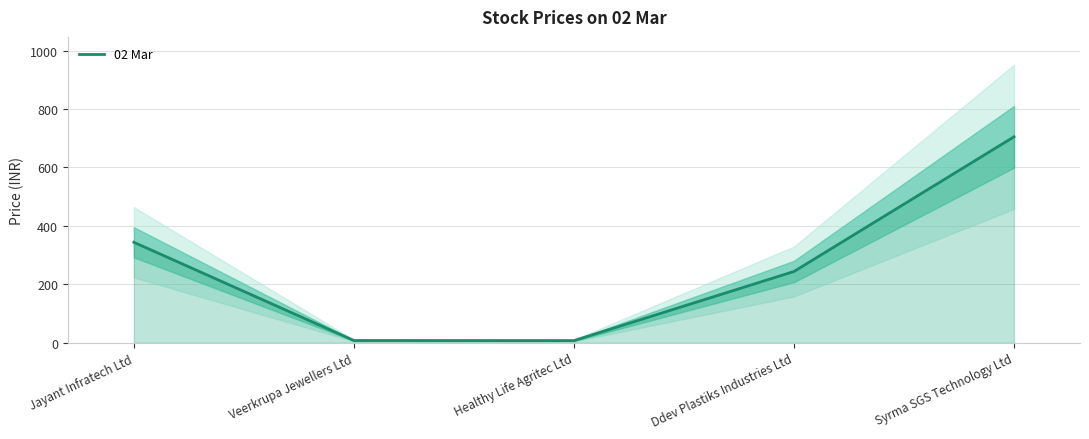

What is the value of the 5th point from the left?

705.0